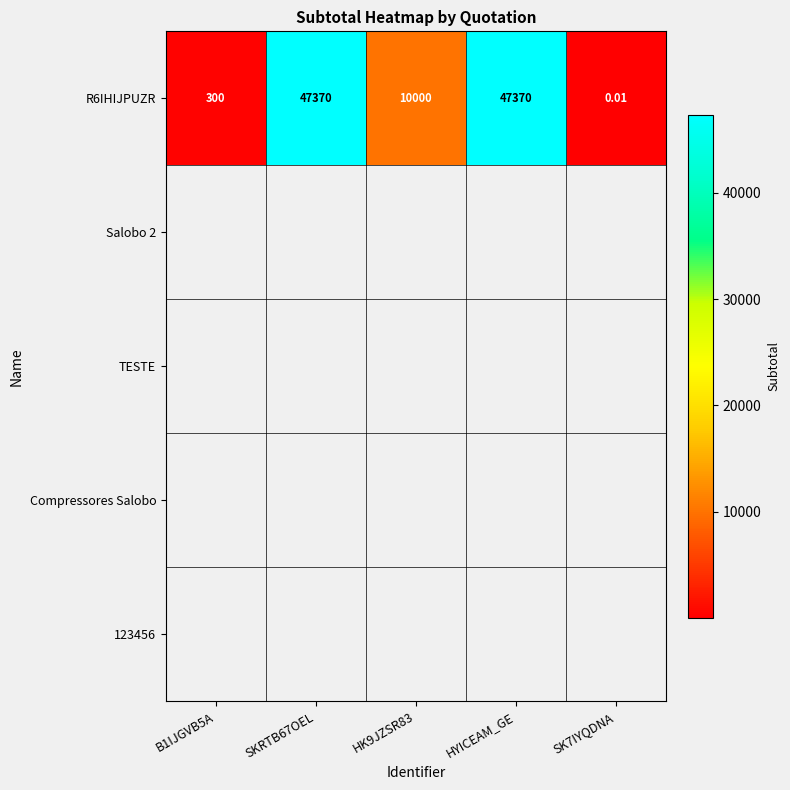

What is the sum of all R6IHIJPUZR values?

105040.0